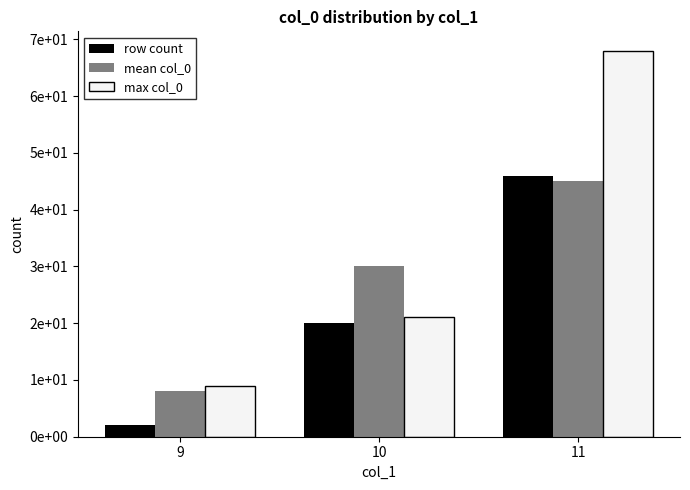

Which category has the highest value in the mean col_0 series?

11